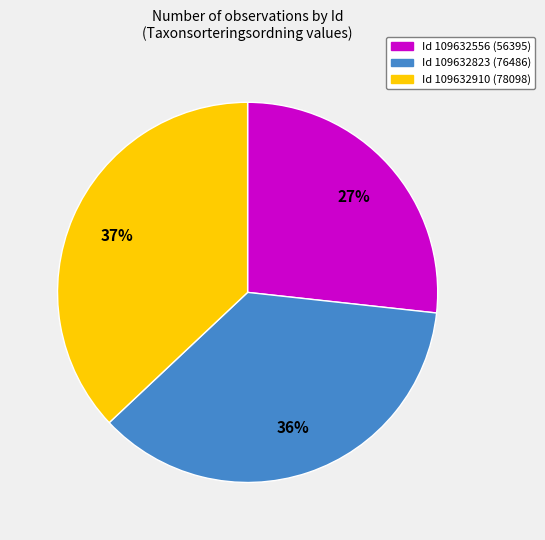

How many slices are in this pie chart?

3